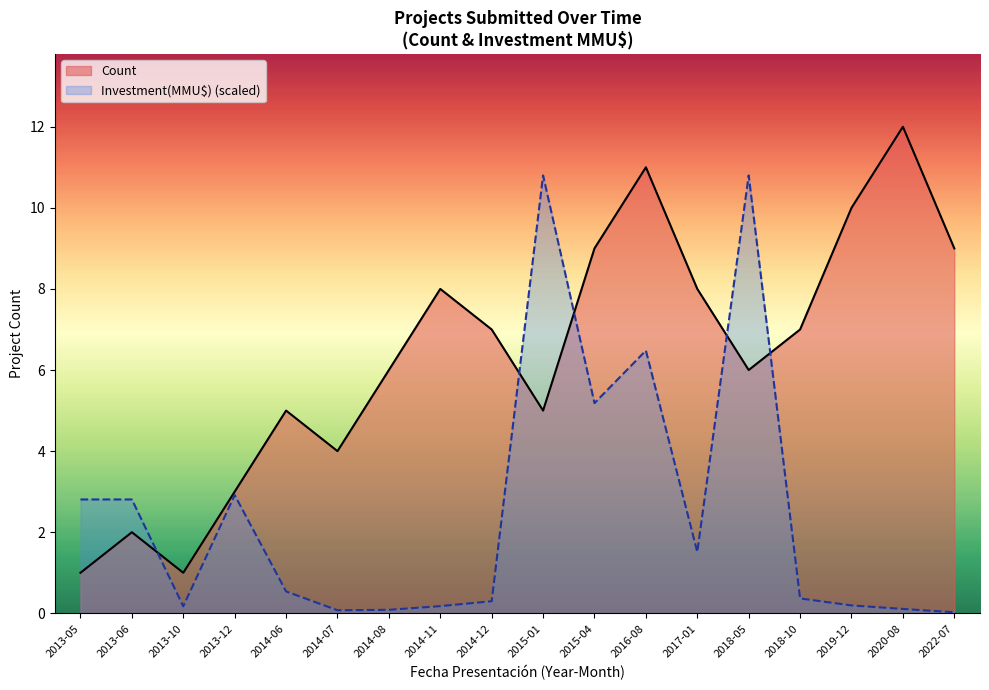

What is the average value of the Investment(MMU$) series?

2.5